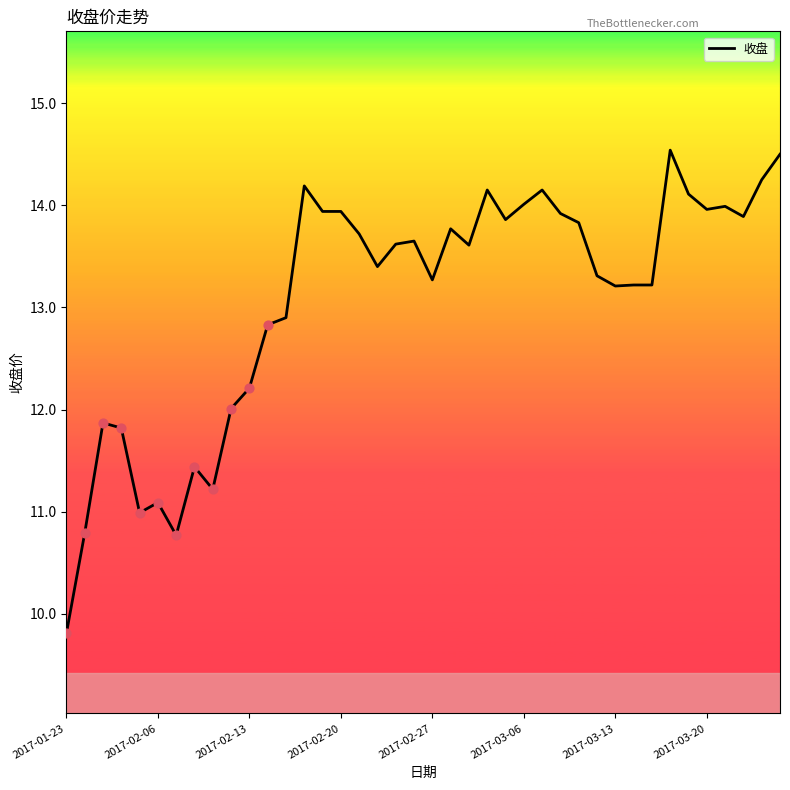

What is the greatest value displayed?

14.5